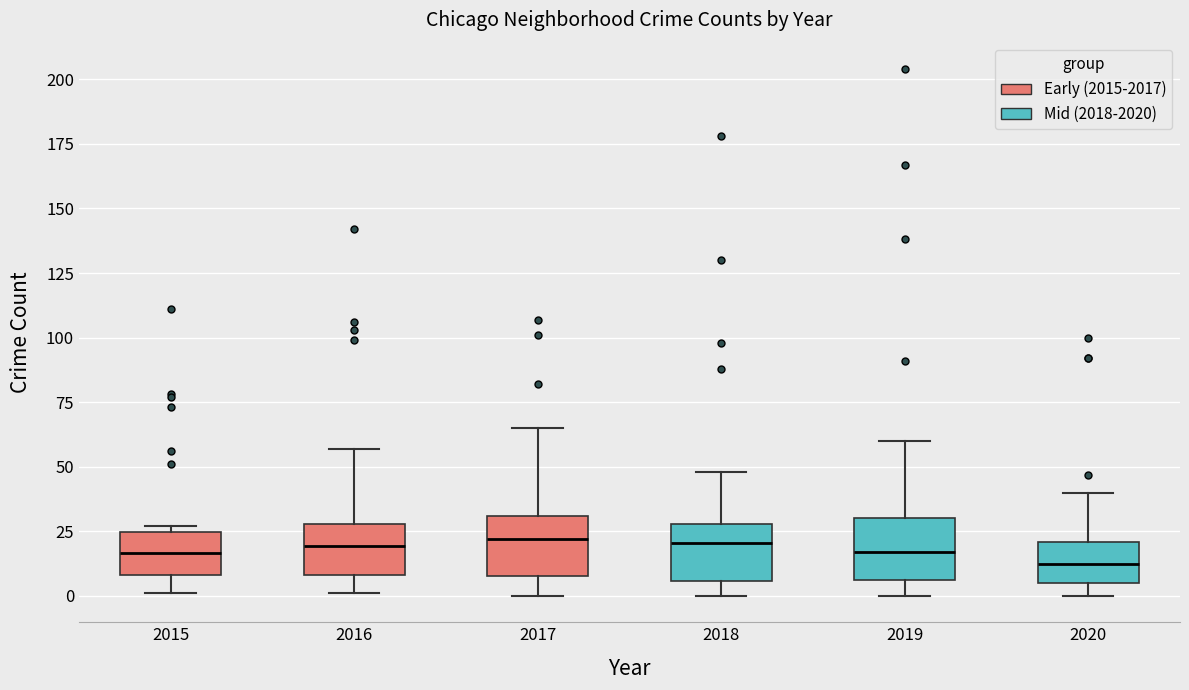

Where does the upper whisker of the box at x = 2019 end on the y-axis? The values are not printed on the chart, so give them approximately, as read against the axis.

60